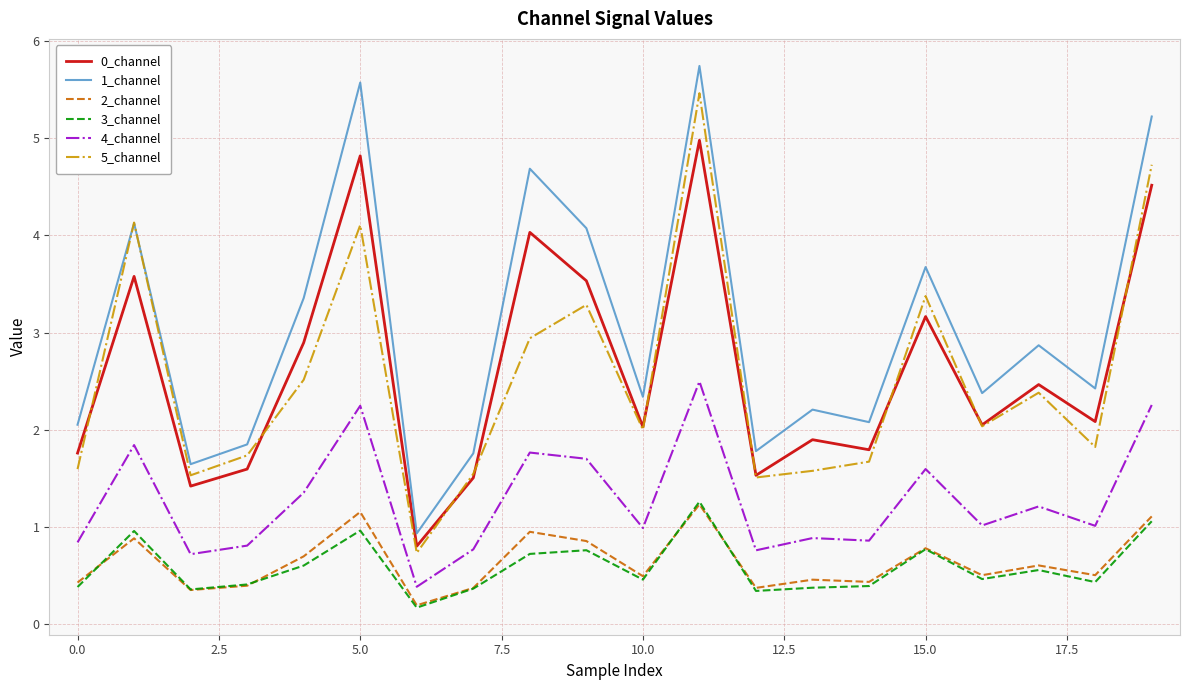

True or false: 2_channel and 1_channel cross at least once.

False